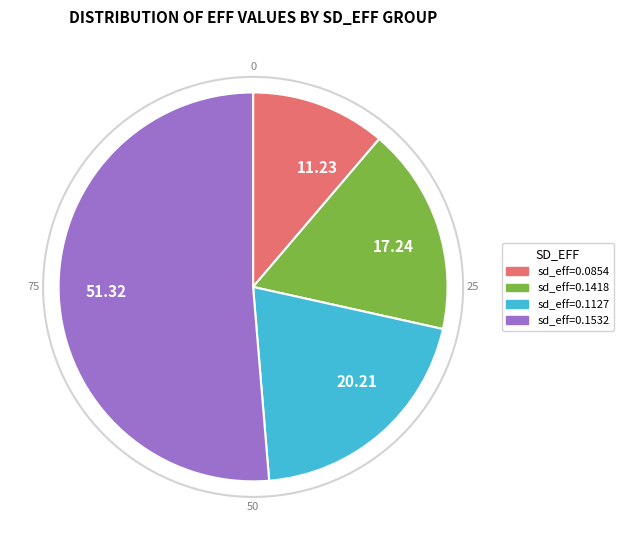

Combined, do 11.23 and 17.24 account for over 50%?

No